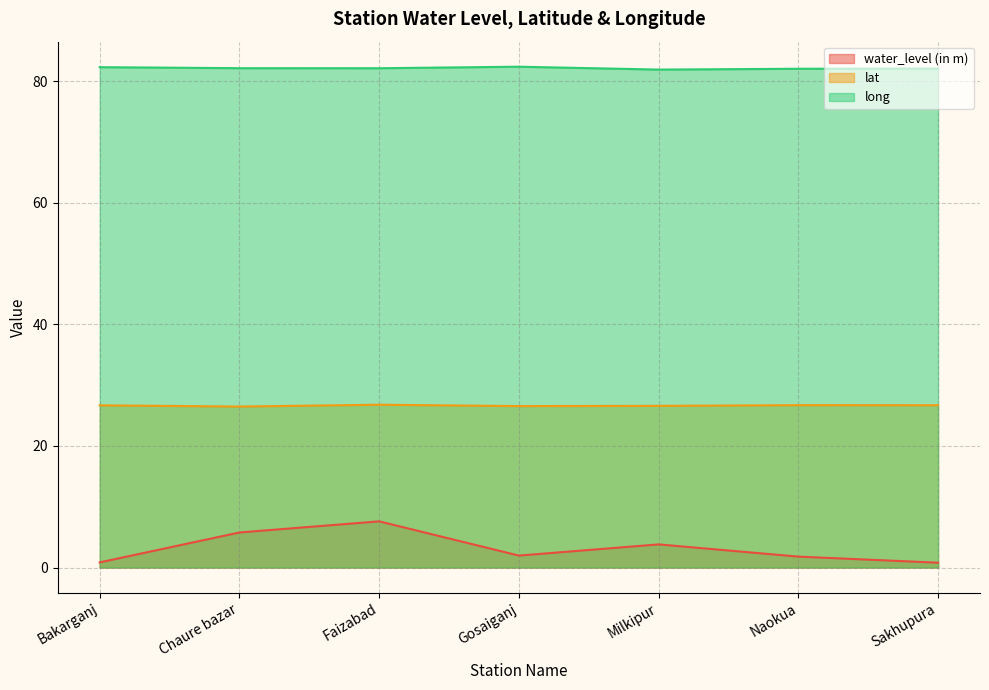

True or false: long has more than 2 points higher than both neighbors.

False